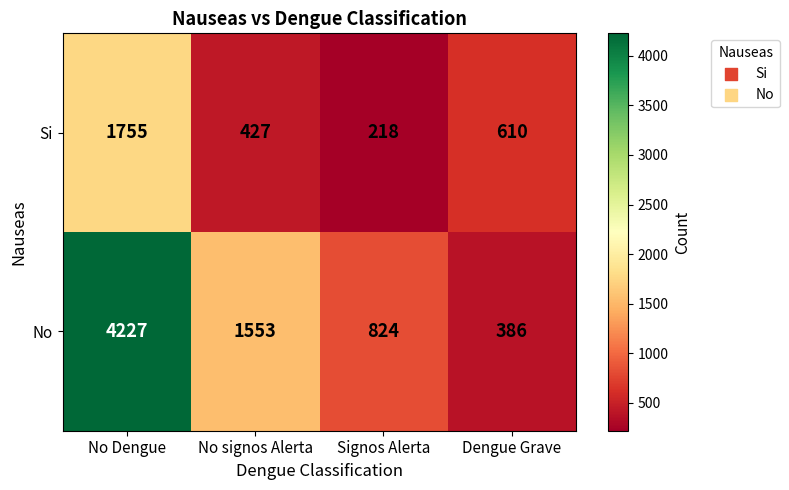

How many distinct data groups are displayed?

2